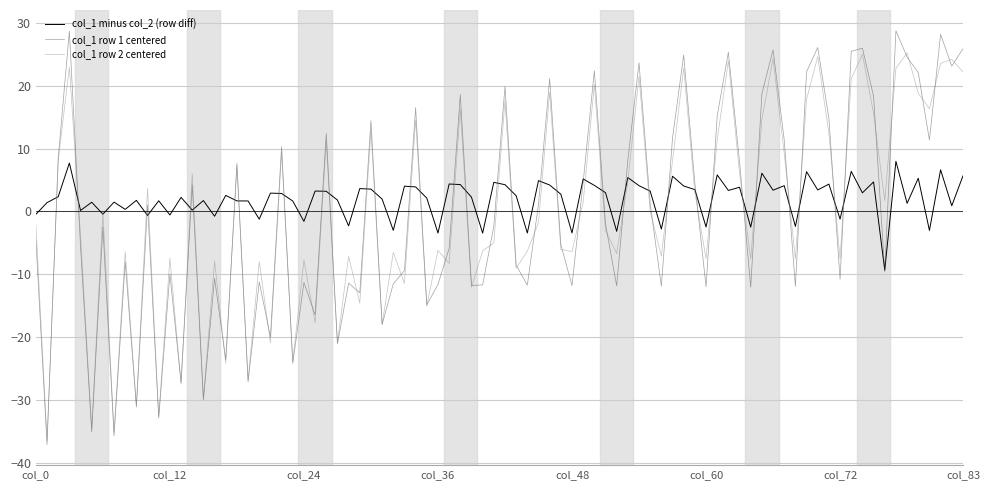

Does the chart display data point markers on the line(s)?

No